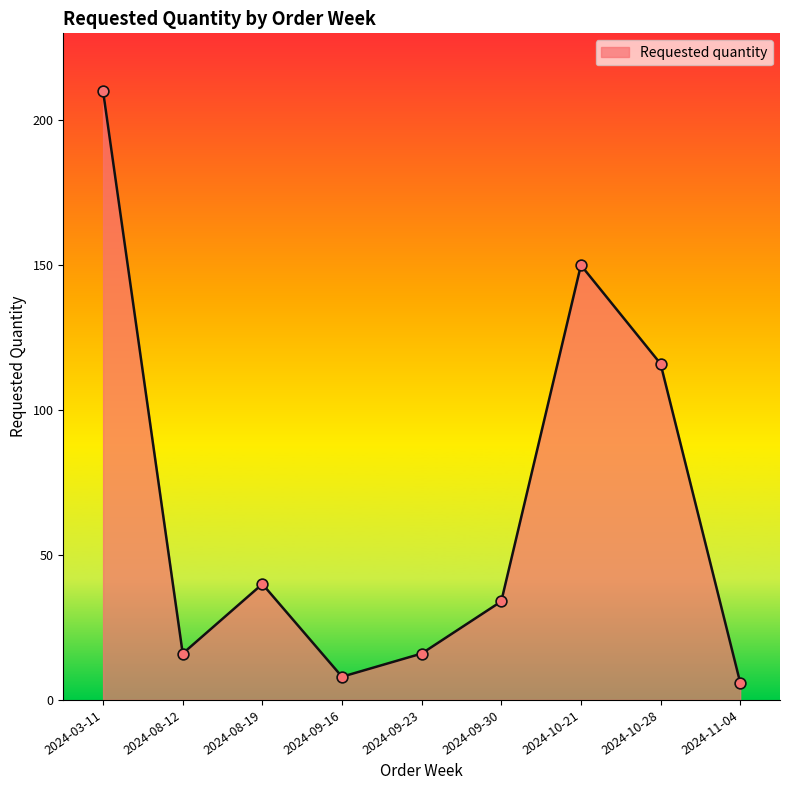

What is the change in value from 2024-10-28 to 2024-11-04?

-110